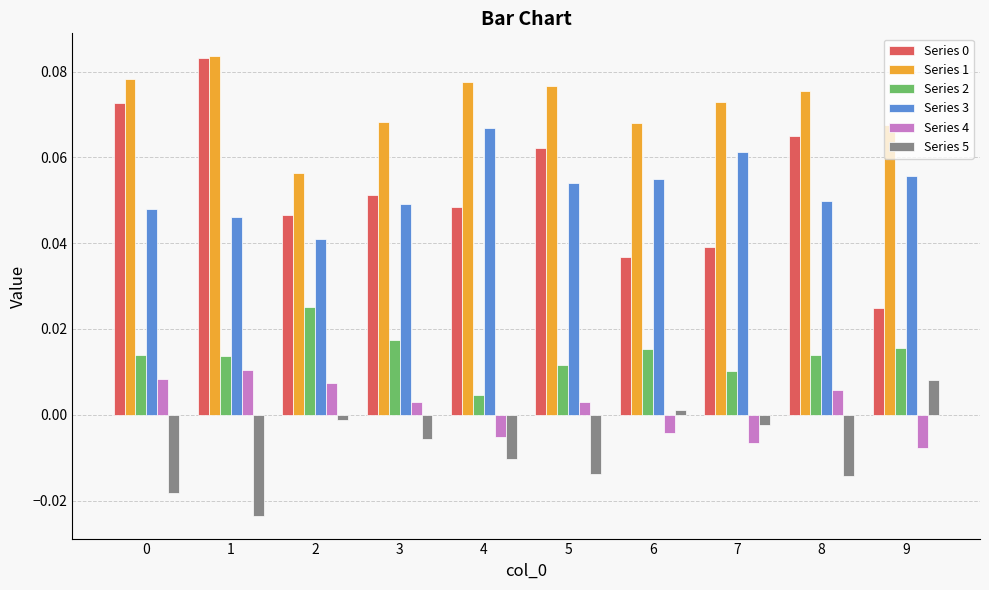

Are the bars horizontal?

No